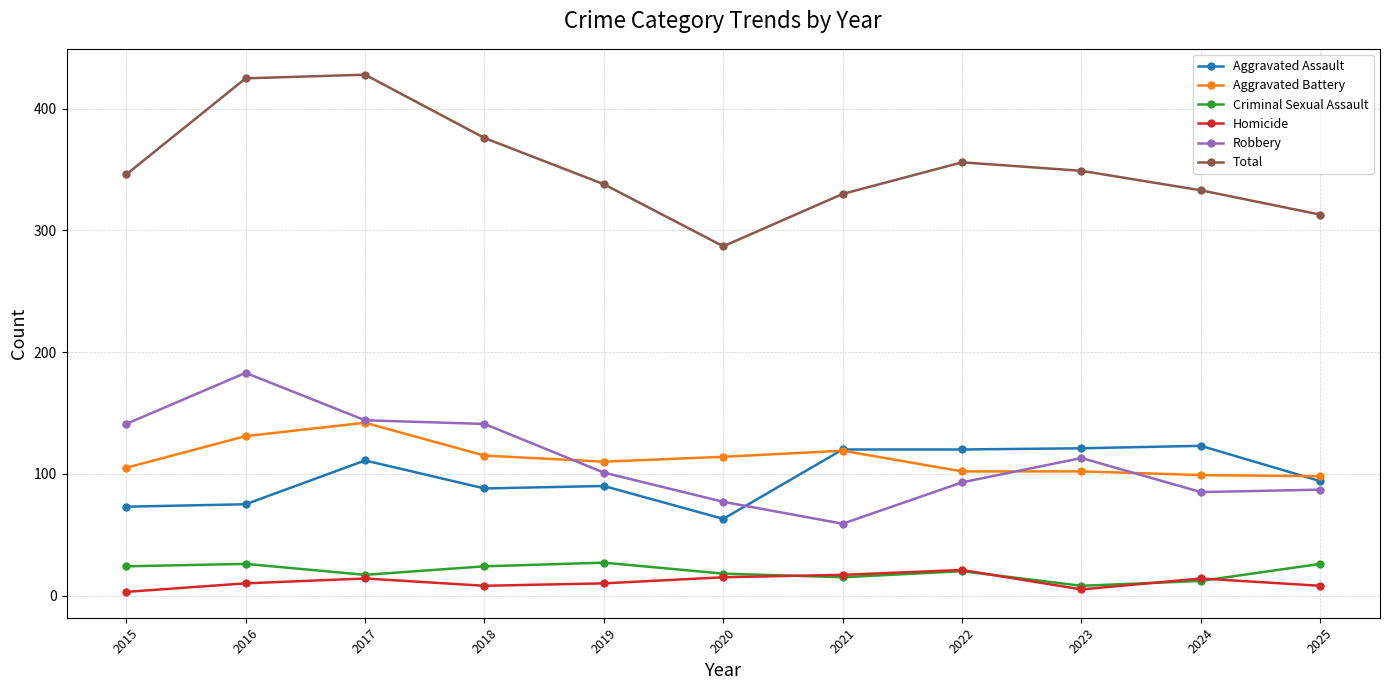

Is it true that Total equals 639 at 2022?

False